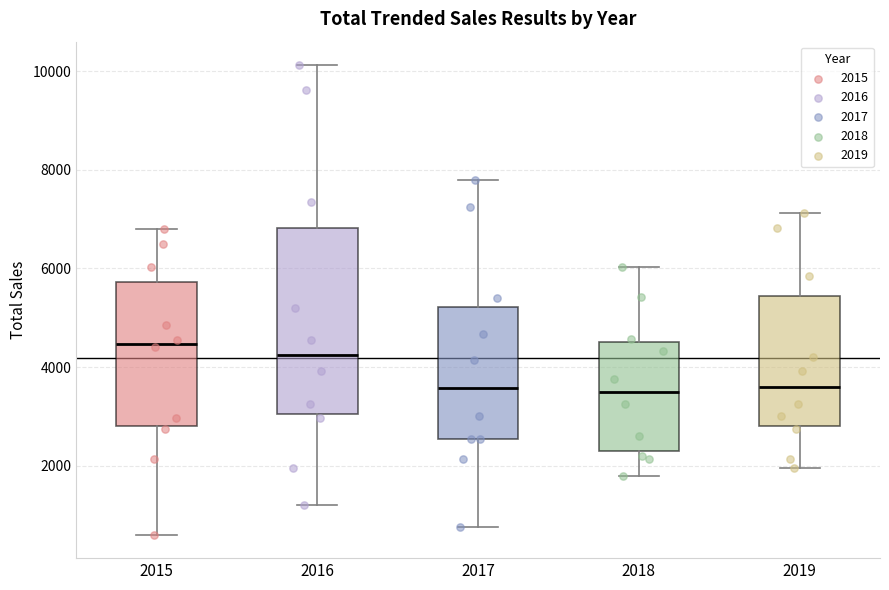

Reading left to right, read every box against the y-axis: the position of its median line, the range the box covers, and the ends of its whiskers. The values are not printed on the chart, so give them approximately, as read against the axis.

2015: median 4400, box 2800 to 5800, whiskers 600 to 6800
2016: median 4200, box 3000 to 6800, whiskers 1200 to 10200
2017: median 3600, box 2600 to 5200, whiskers 800 to 7800
2018: median 3600, box 2400 to 4600, whiskers 1800 to 6000
2019: median 3600, box 2800 to 5400, whiskers 2000 to 7200